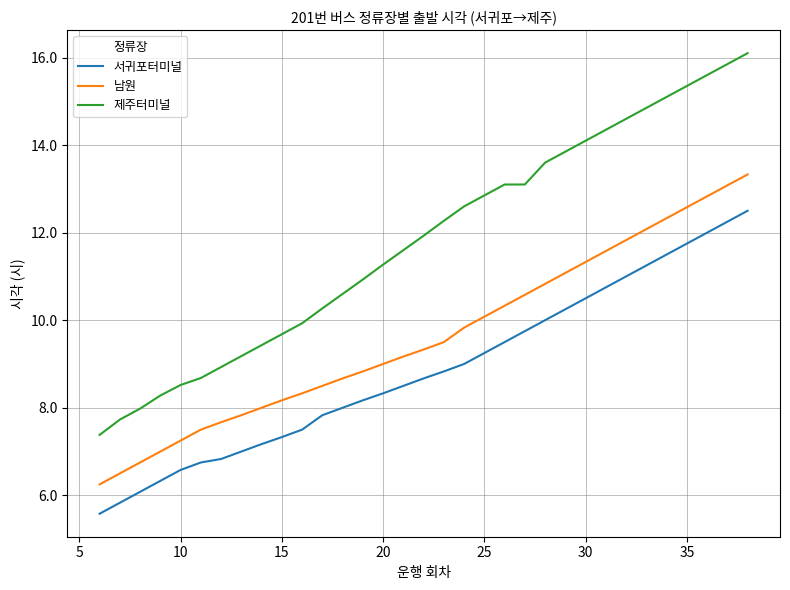

List the series in order of their overall mean, highest first.

제주터미널, 남원, 서귀포터미널